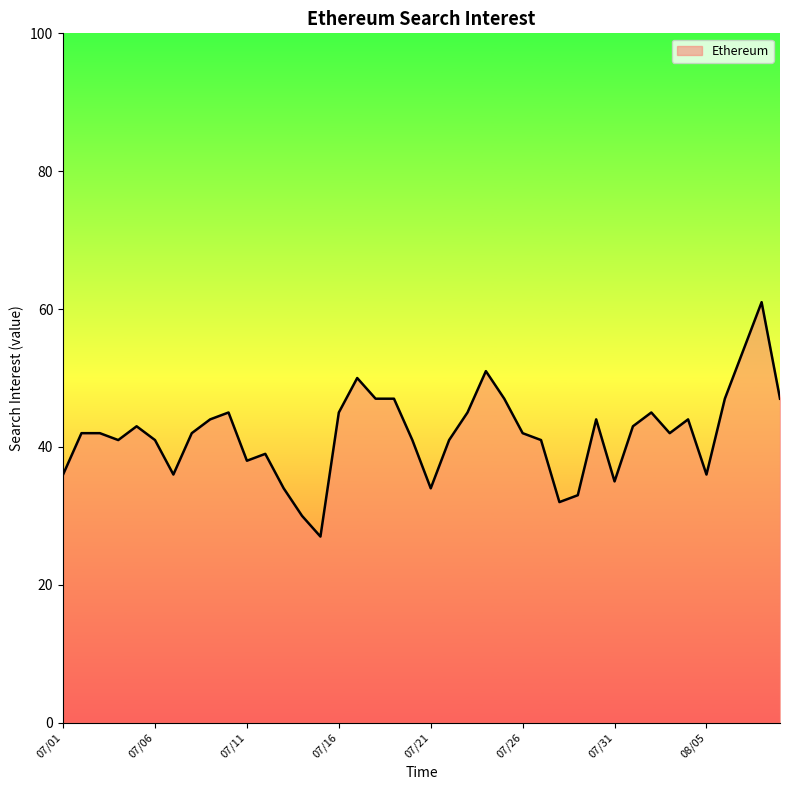

What is the maximum value shown in the chart?

61